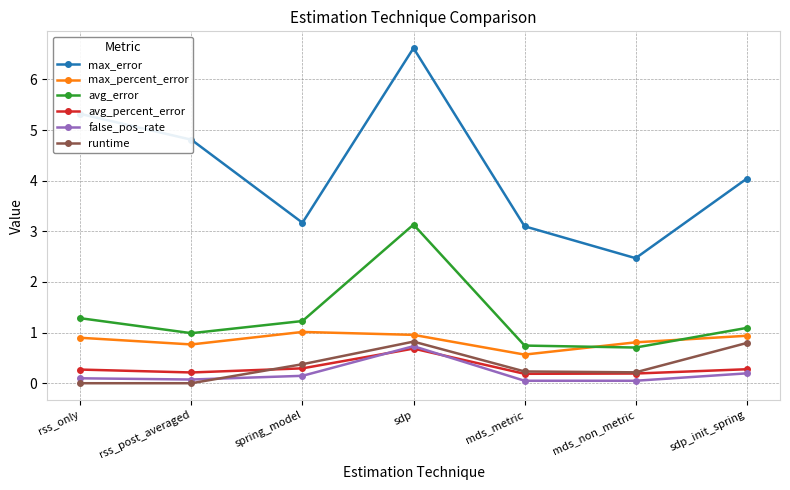

True or false: runtime has more than 1 interior local peaks.

False